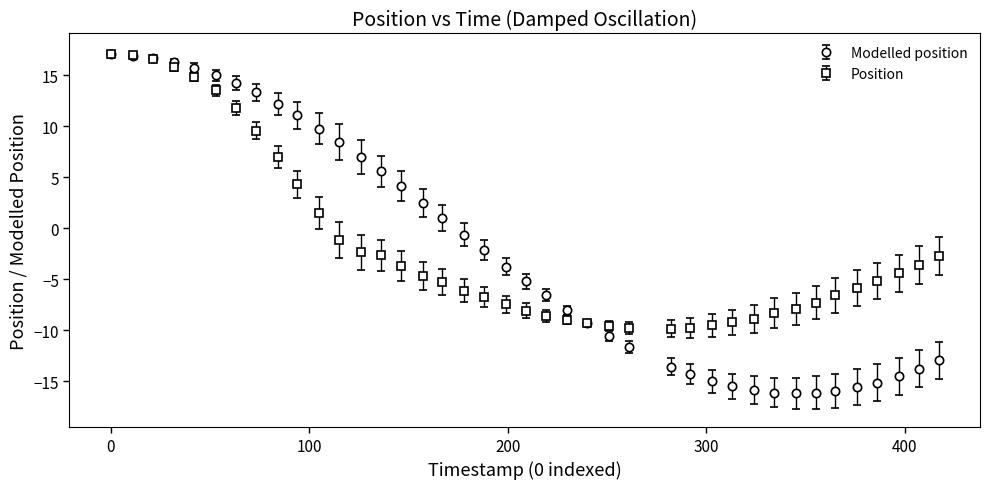

Which series has the largest range (max minus min)?

Modelled position